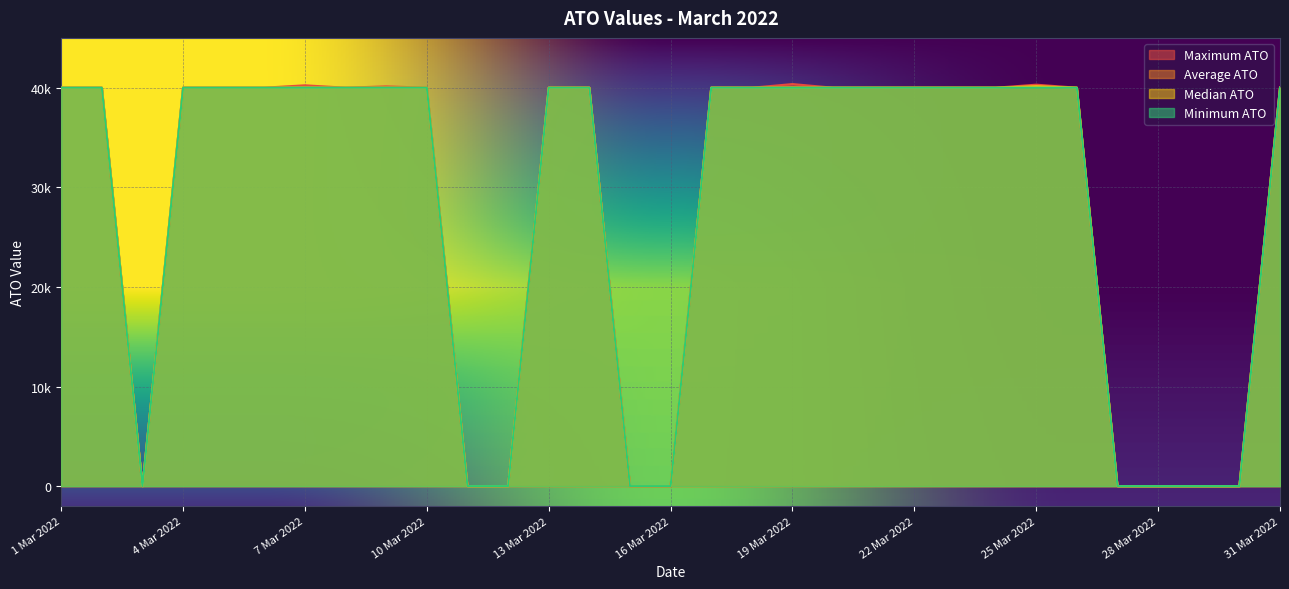

Does the chart display data point markers on the line(s)?

No